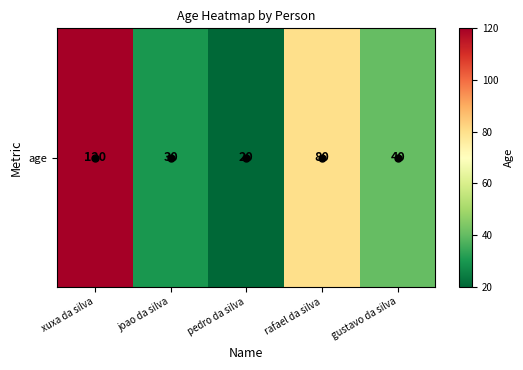

True or false: the data shows 30 at joao da silva.

True